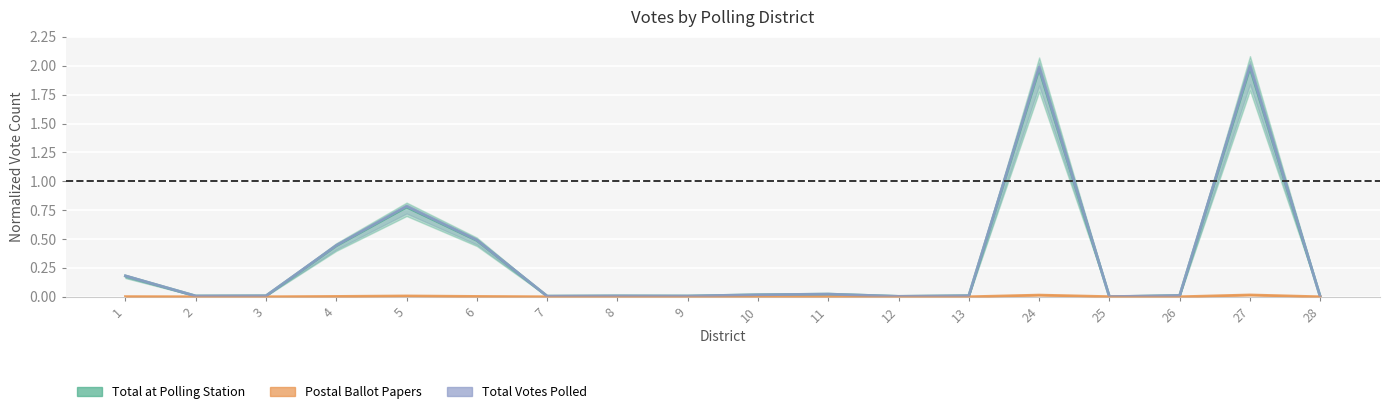

At which category is the sum across all series the highest?

27